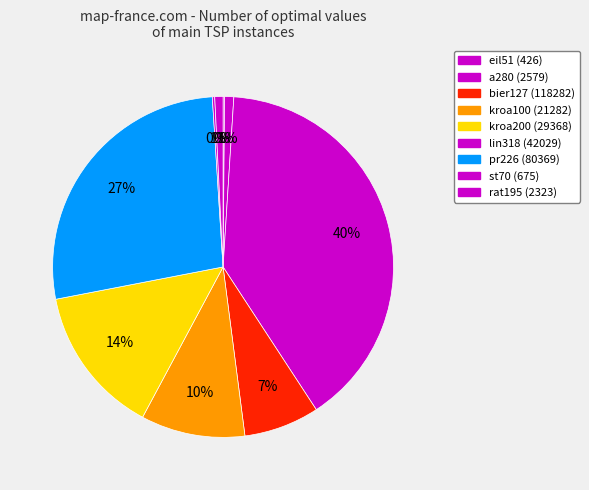

Which slice is the smallest?

eil51